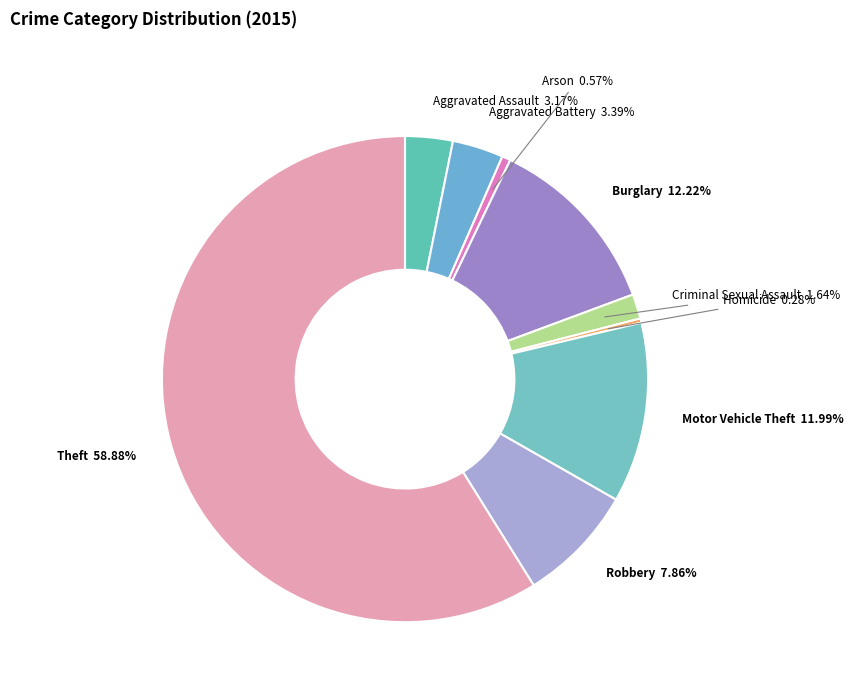

To the nearest percent, what is the combined percentage of Motor Vehicle Theft and Burglary?

24%